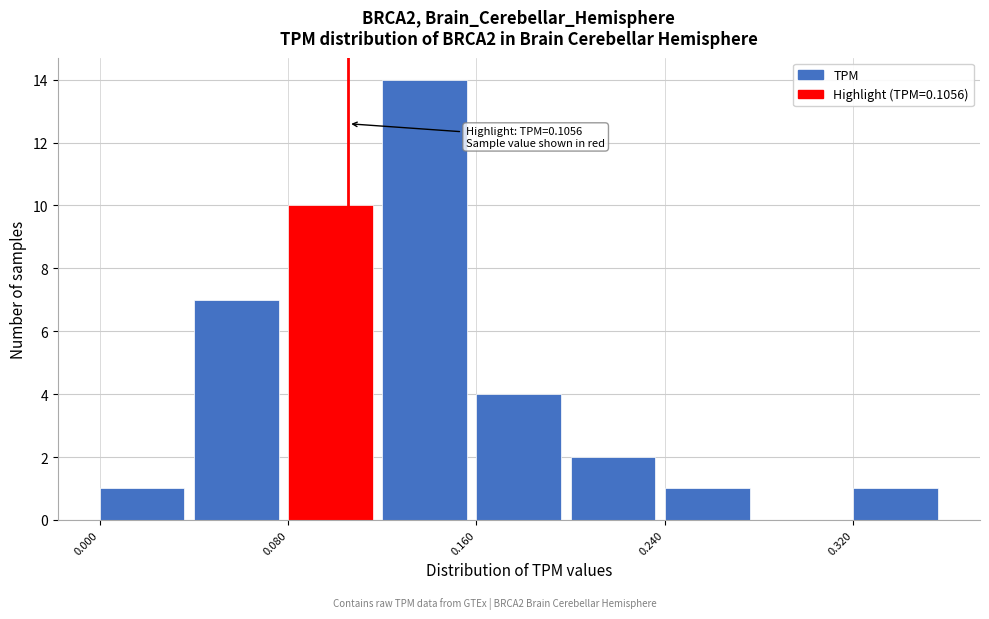

Which range on the x-axis has the tallest bar?

0.12 to 0.16